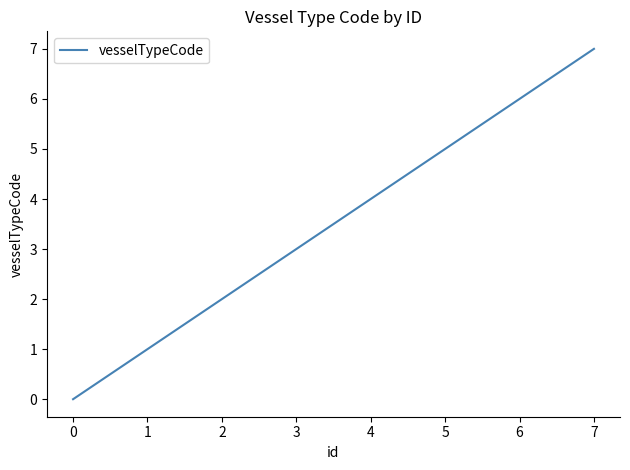

Does the chart have visible grid lines?

No